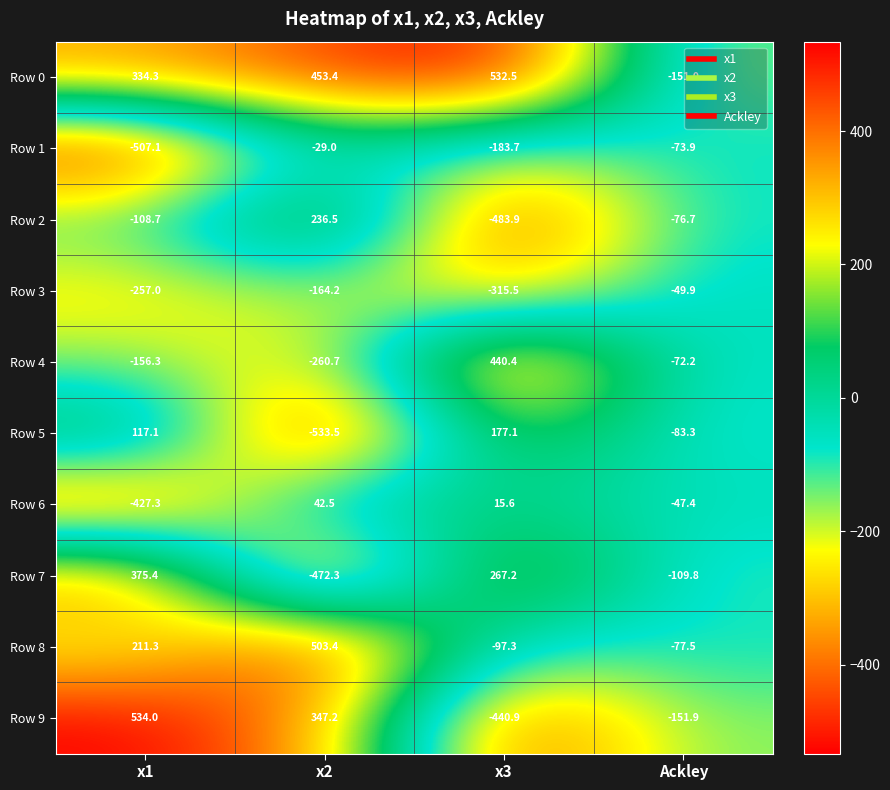

The value of Row 2 at x1 is -154.8. True or false?

False